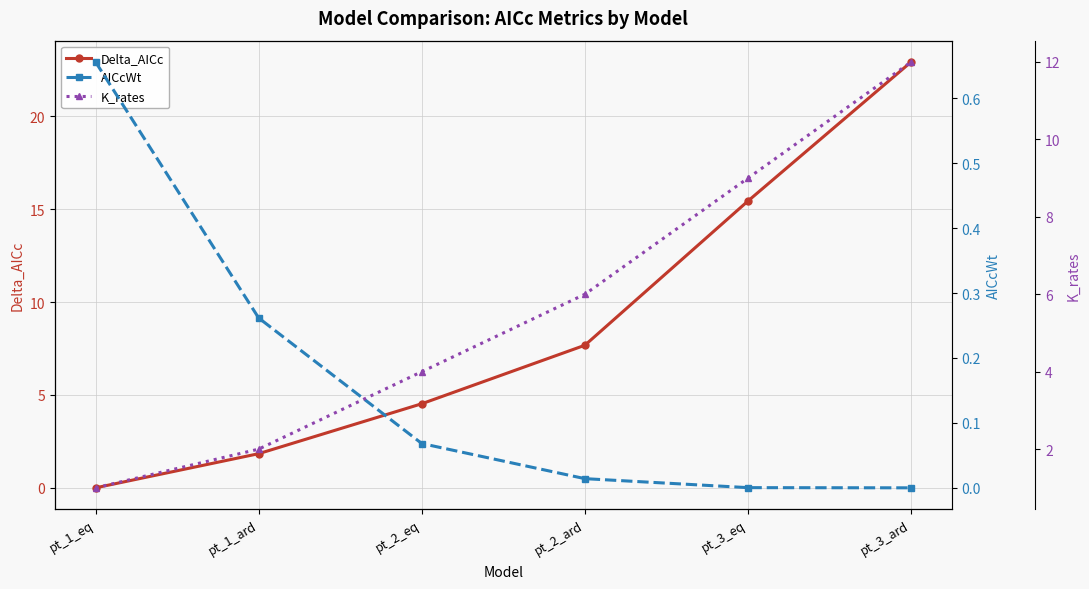

What is the difference between the maximum and minimum values in the Delta_AICc series?

22.9